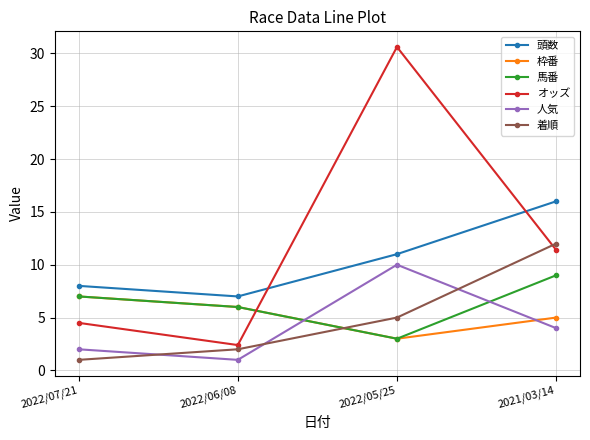

Reading left to right, extract all data points from this chart.

頭数: 2022/07/21=8.0	2022/06/08=7.0	2022/05/25=11.0	2021/03/14=16.0
枠番: 2022/07/21=7.0	2022/06/08=6.0	2022/05/25=3.0	2021/03/14=5.0
馬番: 2022/07/21=7.0	2022/06/08=6.0	2022/05/25=3.0	2021/03/14=9.0
オッズ: 2022/07/21=4.5	2022/06/08=2.4	2022/05/25=30.6	2021/03/14=11.4
人気: 2022/07/21=2.0	2022/06/08=1.0	2022/05/25=10.0	2021/03/14=4.0
着順: 2022/07/21=1.0	2022/06/08=2.0	2022/05/25=5.0	2021/03/14=12.0